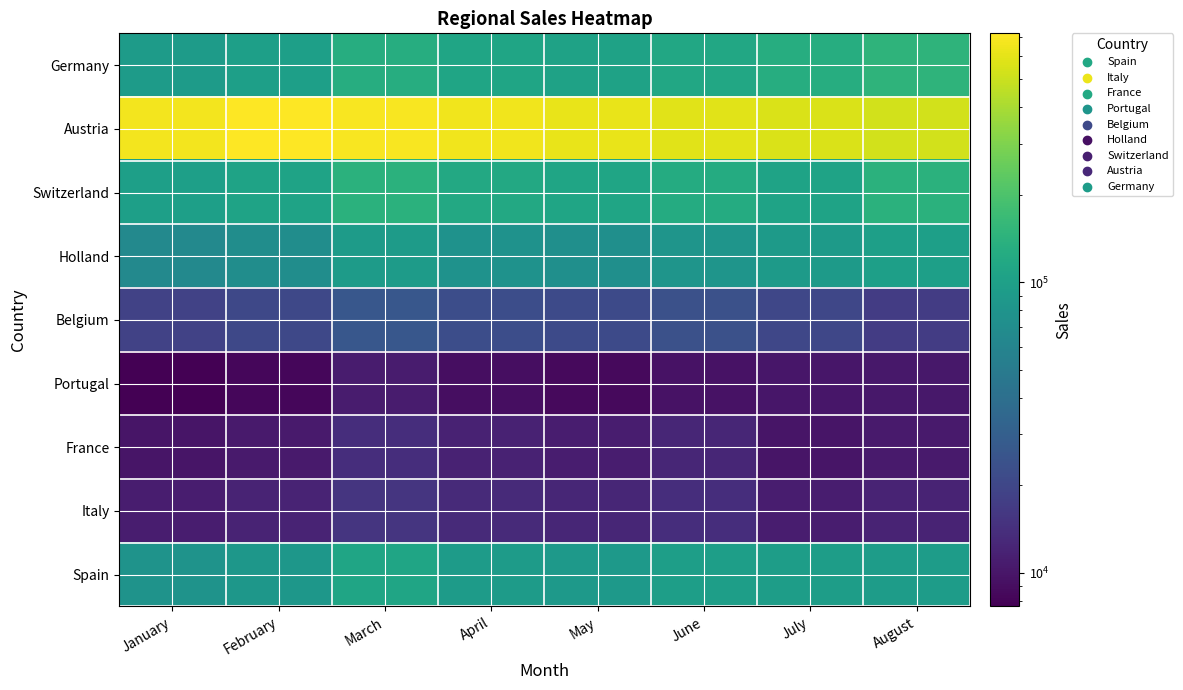

How many distinct data groups are displayed?

9